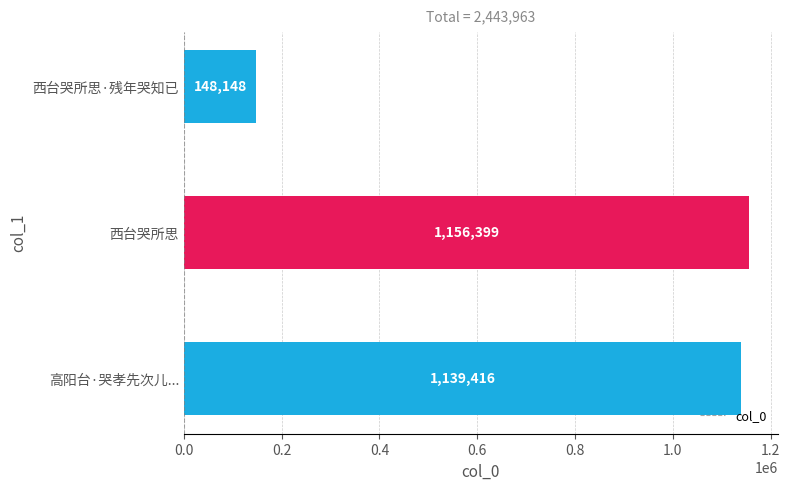

True or false: the data shows 148148 at 西台哭所思·残年哭知已.

True